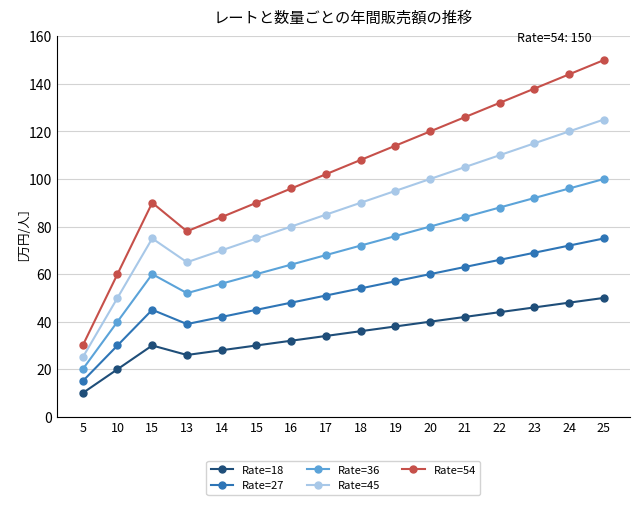

Between 13 and 19, which series saw the biggest shift?

Rate=54